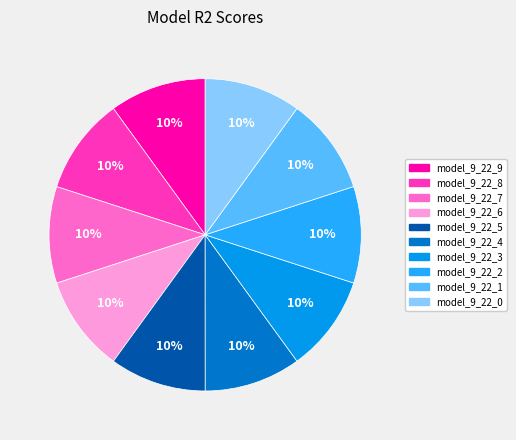

Count the number of slices in the pie.

10